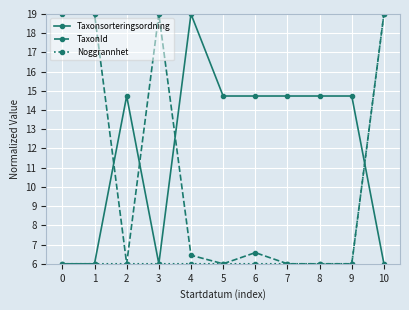

What is the highest value of the Taxonsorteringsordning series?

19.0